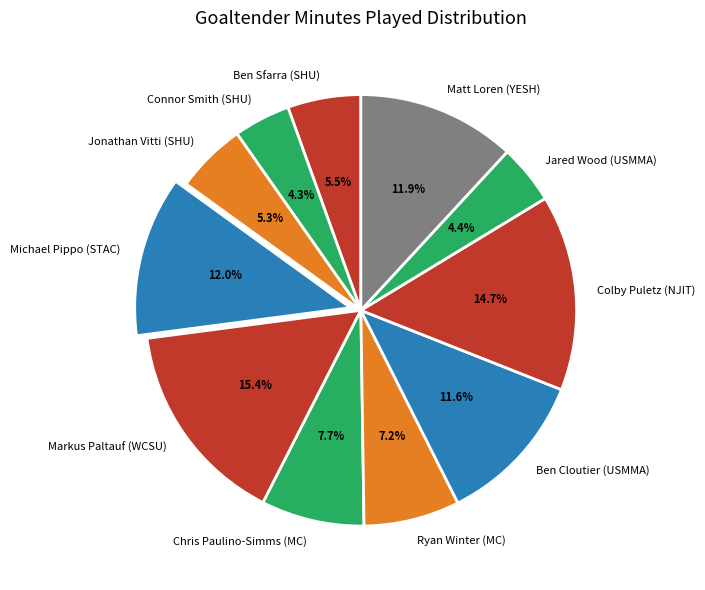

Combined, what portion of the pie is Ryan Winter (MC) and Jared Wood (USMMA)?

11.6%